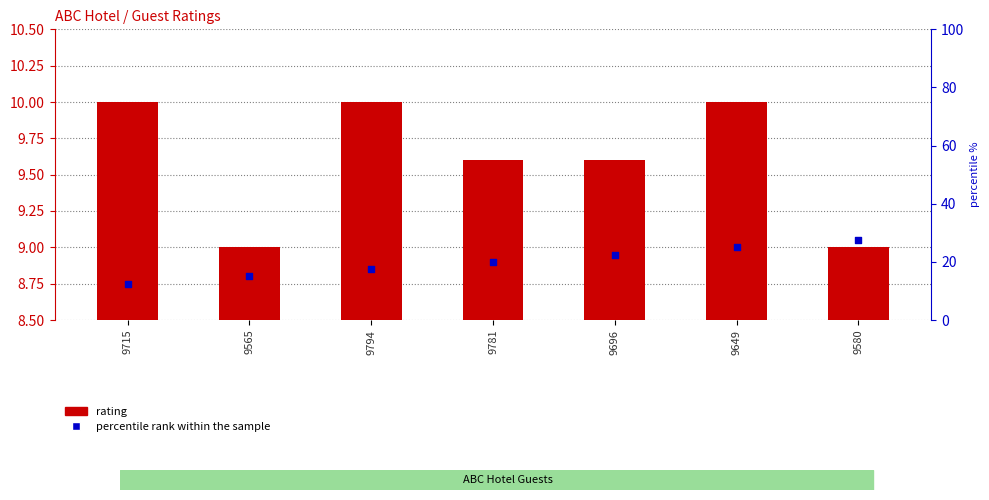

At which category is the sum across all series the highest?

9649